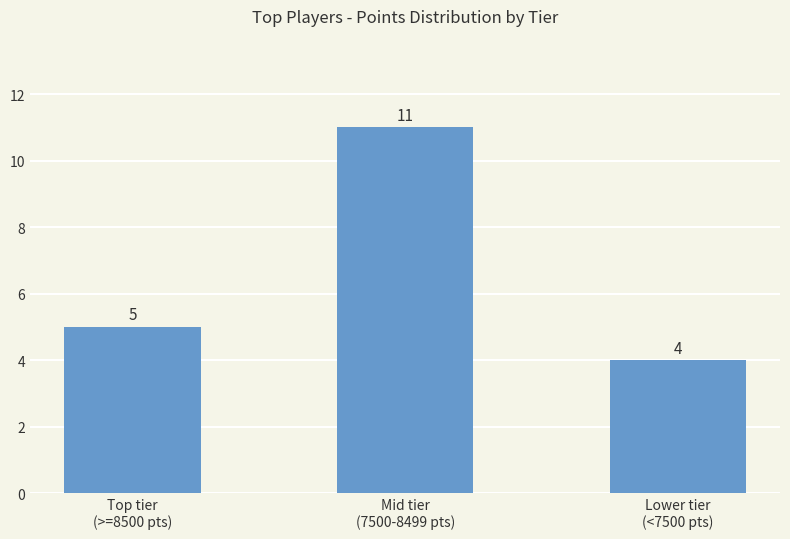

List the labels in order of value, largest first.

Mid tier
(7500-8499 pts), Top tier
(>=8500 pts), Lower tier
(<7500 pts)